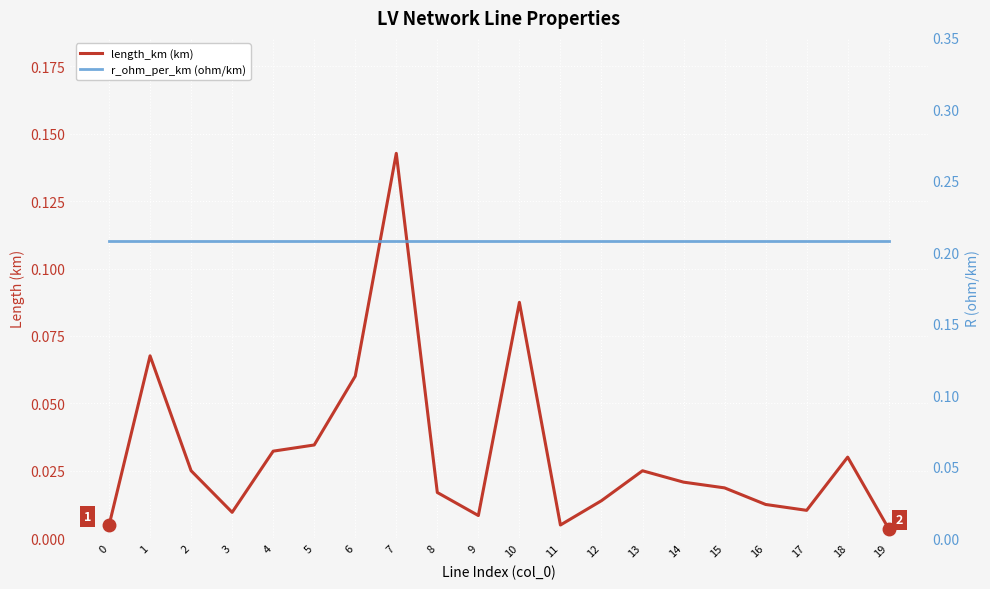

What is the difference between the highest and lowest values at 9?

0.2